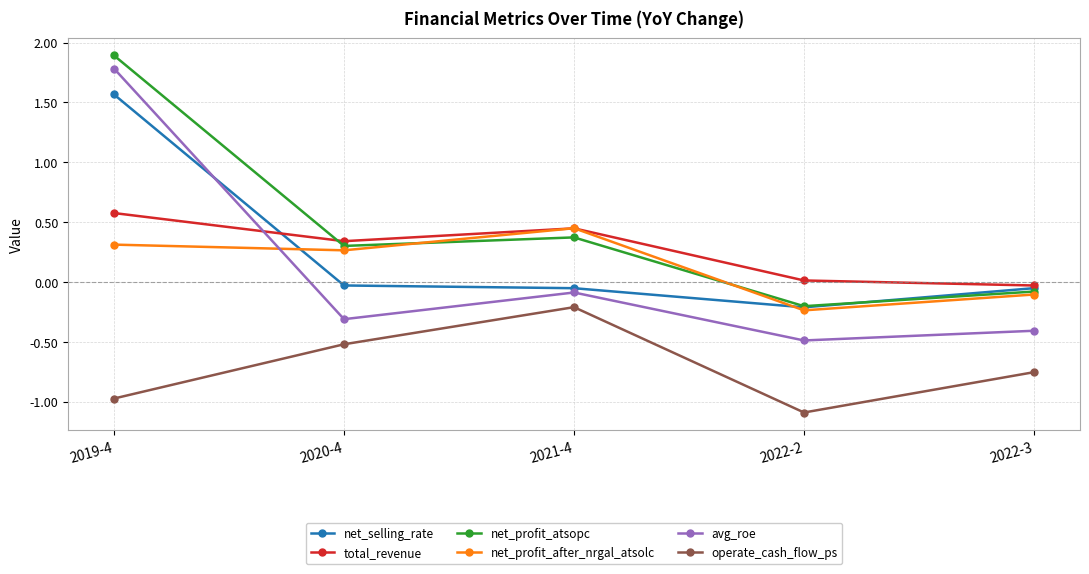

What is the sum of the operate_cash_flow_ps values at 2019-4 and 2021-4?

-1.2